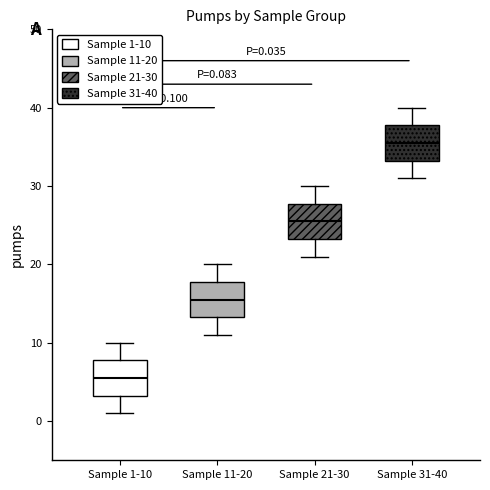

Which box has the lowest median line?

Sample 1-10